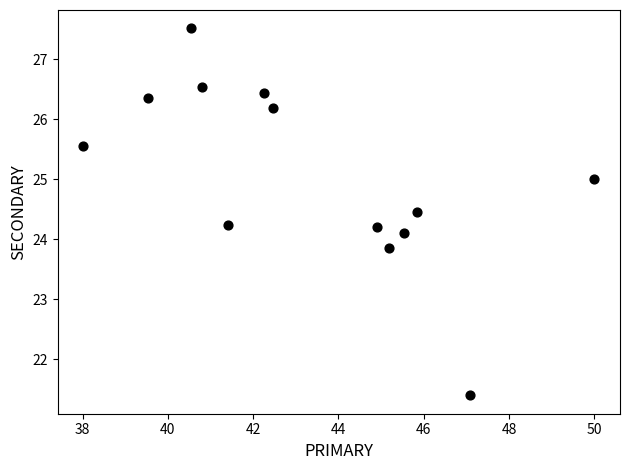

What is the range of Y values (max minus min)?

6.1